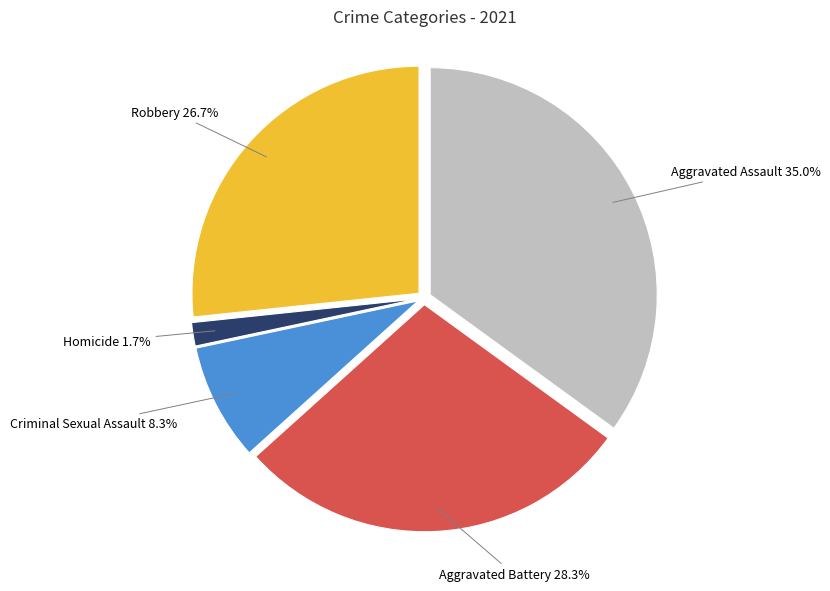

How many segments does this pie chart have?

5